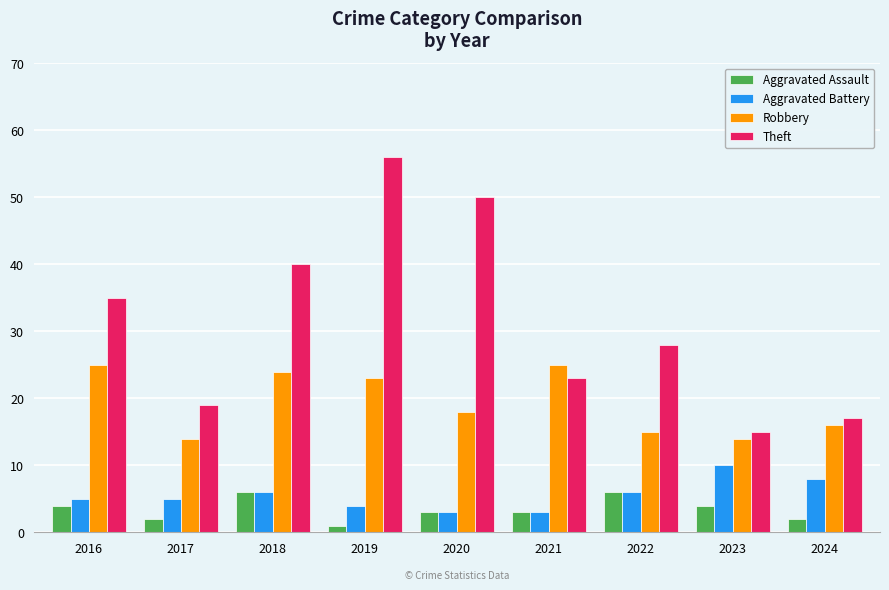

What is the spread (max minus min) of values at 2022?

22